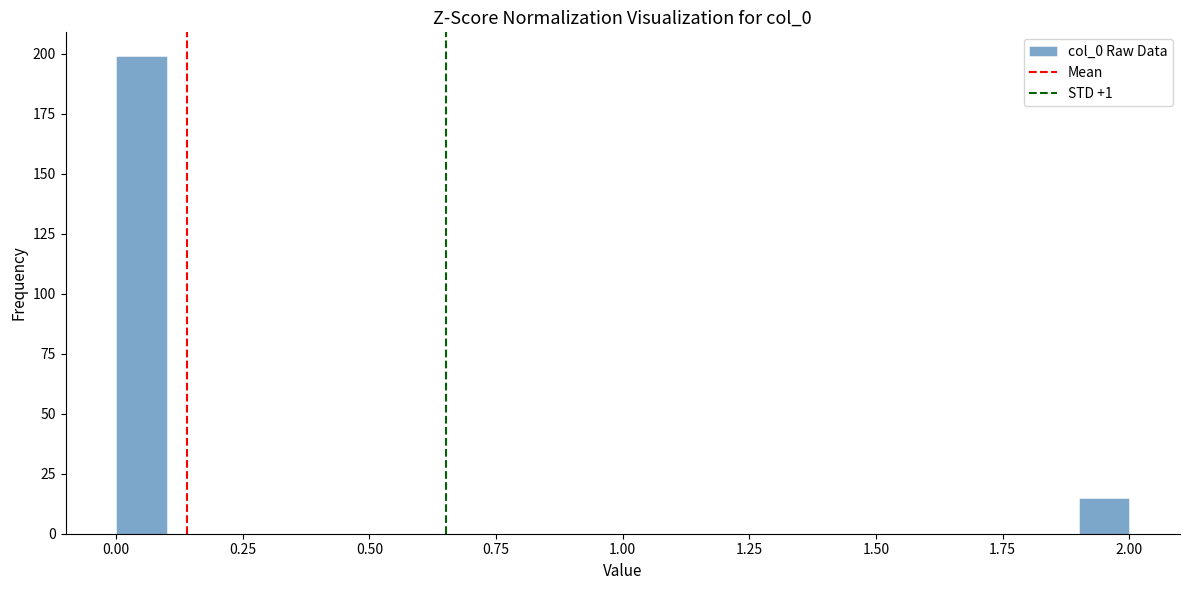

Around what value on the x-axis is the tallest bar? Give the approximate position of its centre, as read against the axis.

0.05